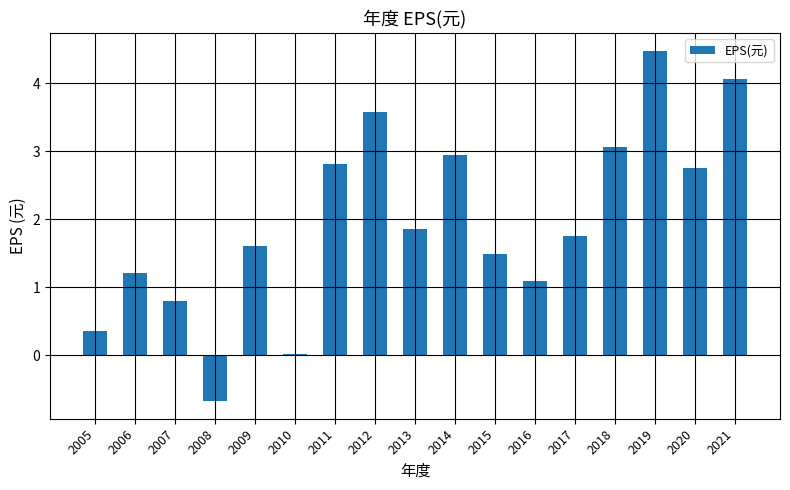

Which label corresponds to the largest value in the chart?

2019